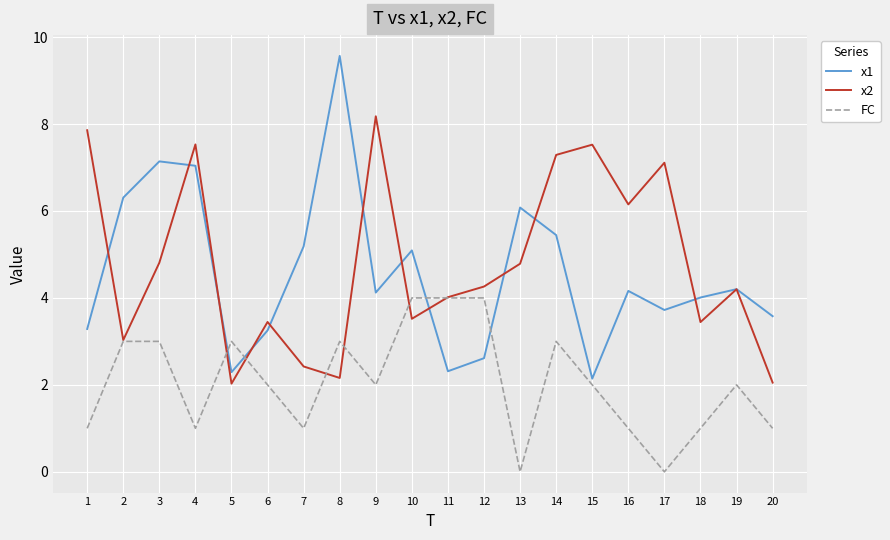

What is the difference between the maximum and minimum values in the x2 series?

6.2